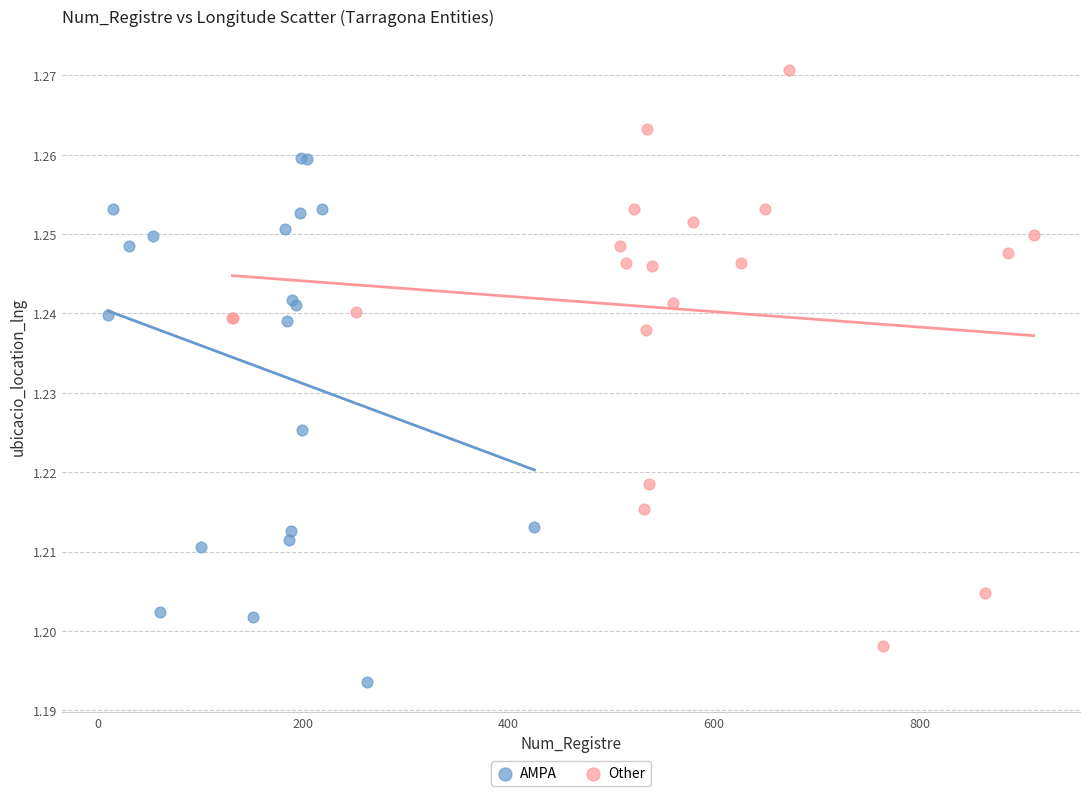

Which series reaches the minimum Y coordinate?

AMPA